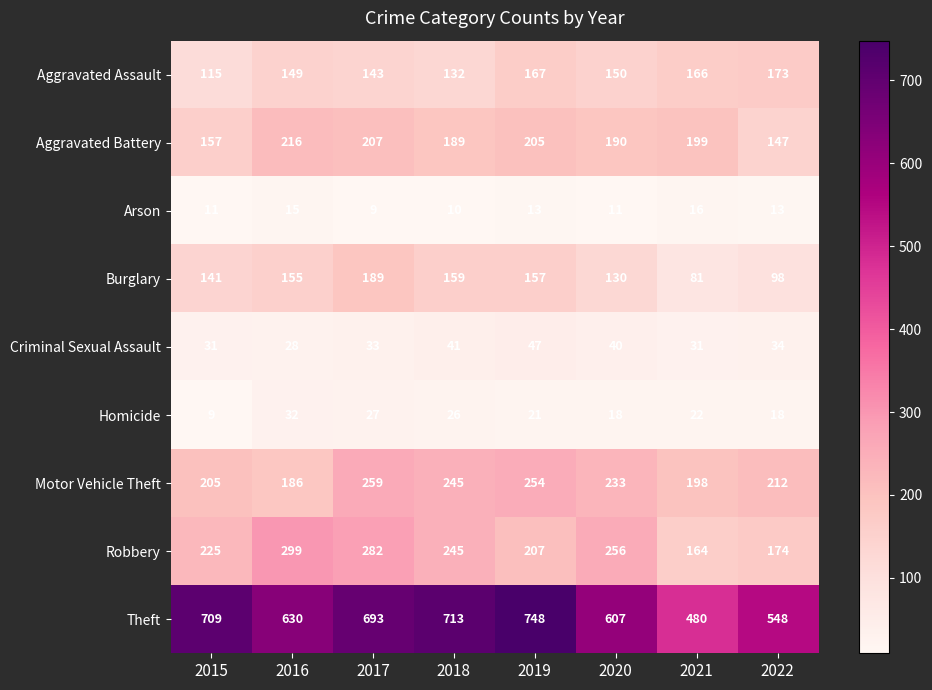

What is the sum of all Burglary values?

1110